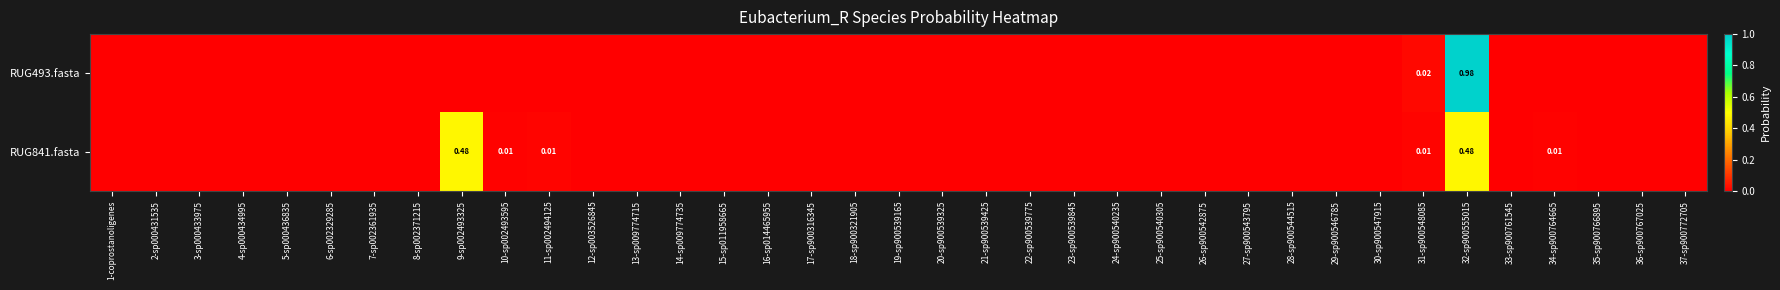

Which series has the largest total across all categories?

RUG493.fasta